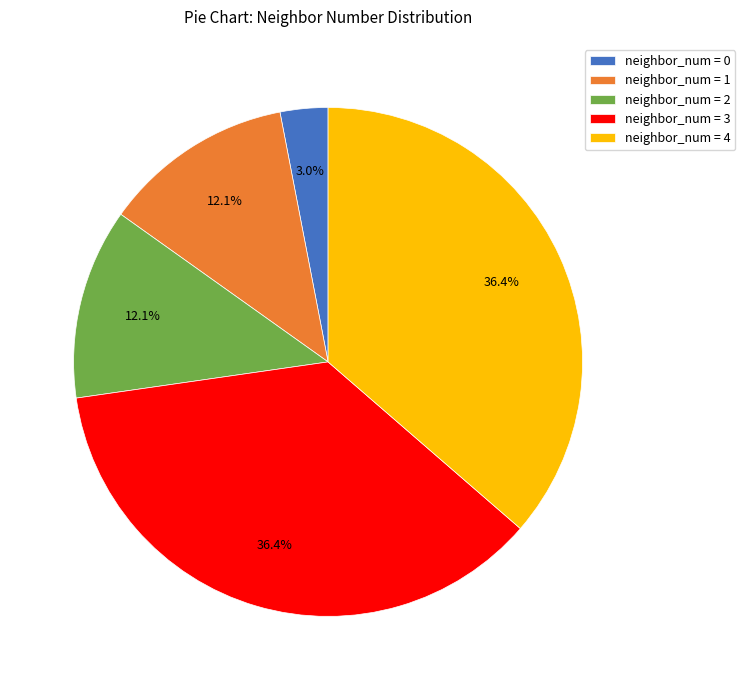

Does any single category account for the majority?

No